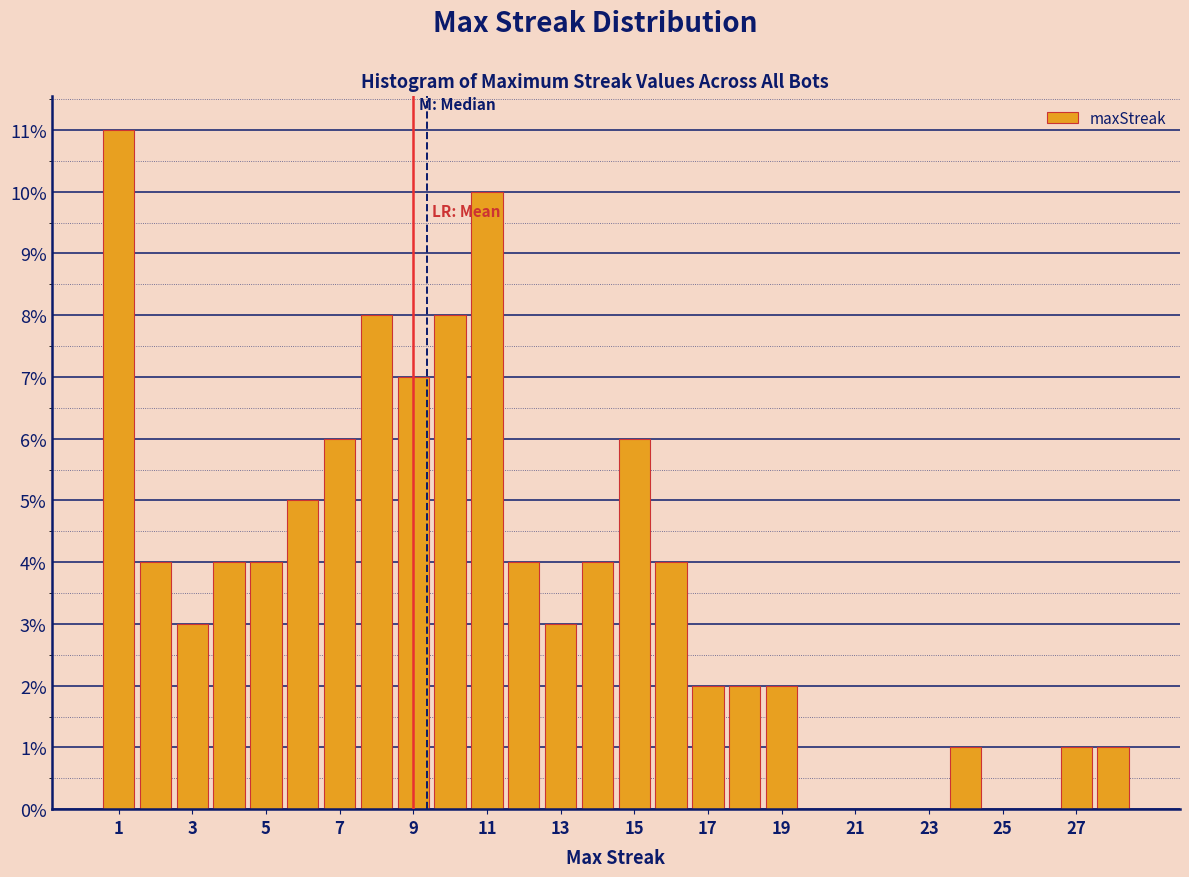

How tall is the bar that spans 1.5 to 2.5 on the x-axis? Neither the bar edges nor the heights are printed on the chart, so give them approximately, as read against the axes.

4